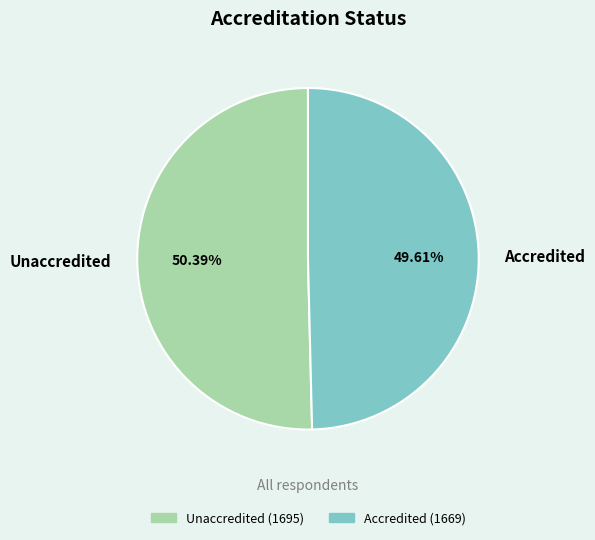

How many slices are in this pie chart?

2